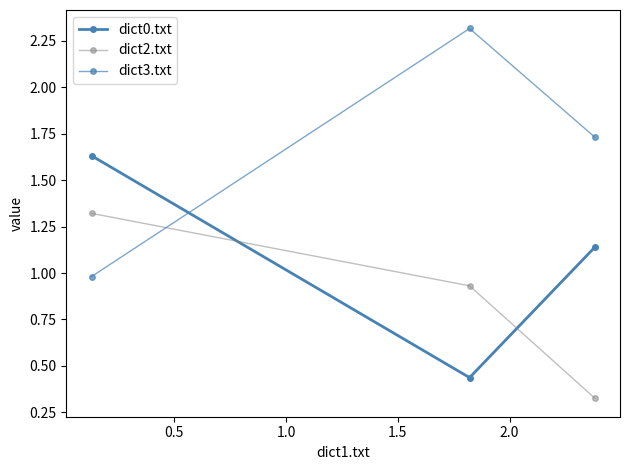

What is the greatest value displayed?

2.3